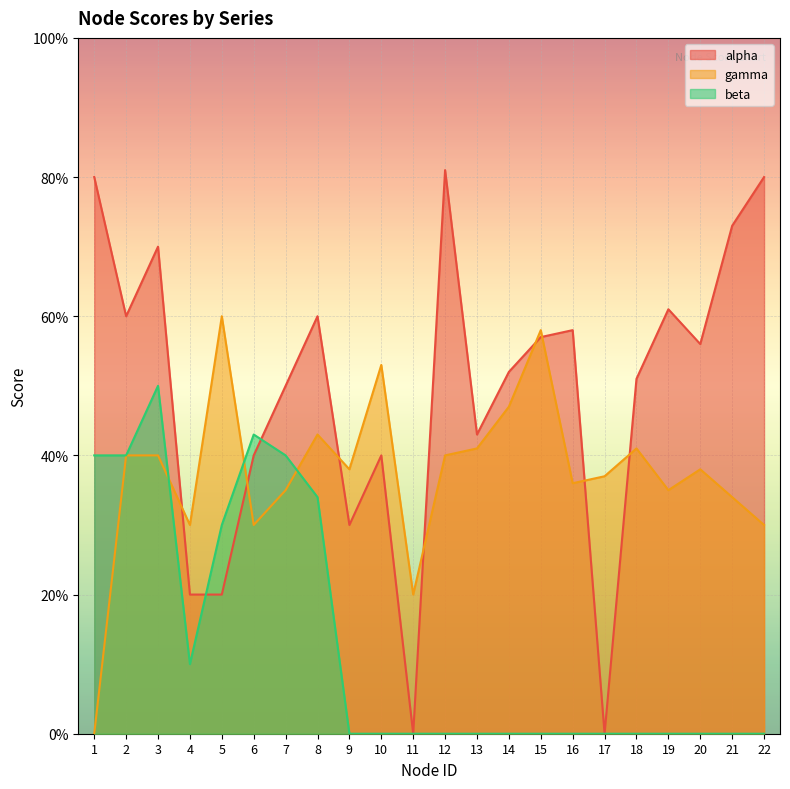

Which series has the largest total across all categories?

alpha